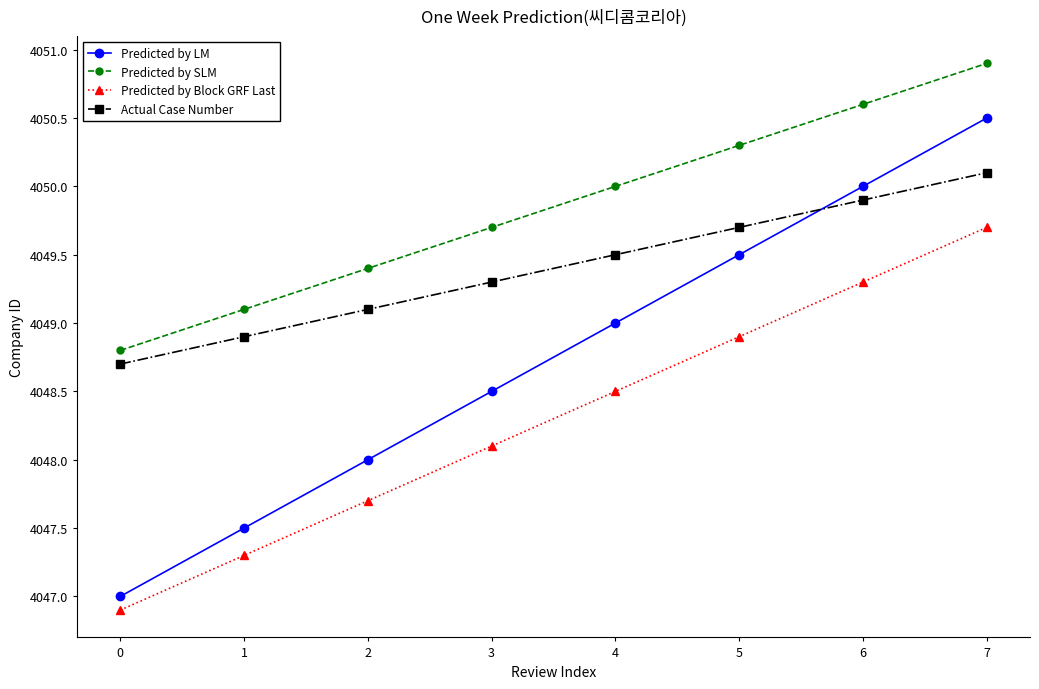

At 7, list the series in order from largest to smallest.

Predicted by SLM, Predicted by LM, Actual Case Number, Predicted by Block GRF Last